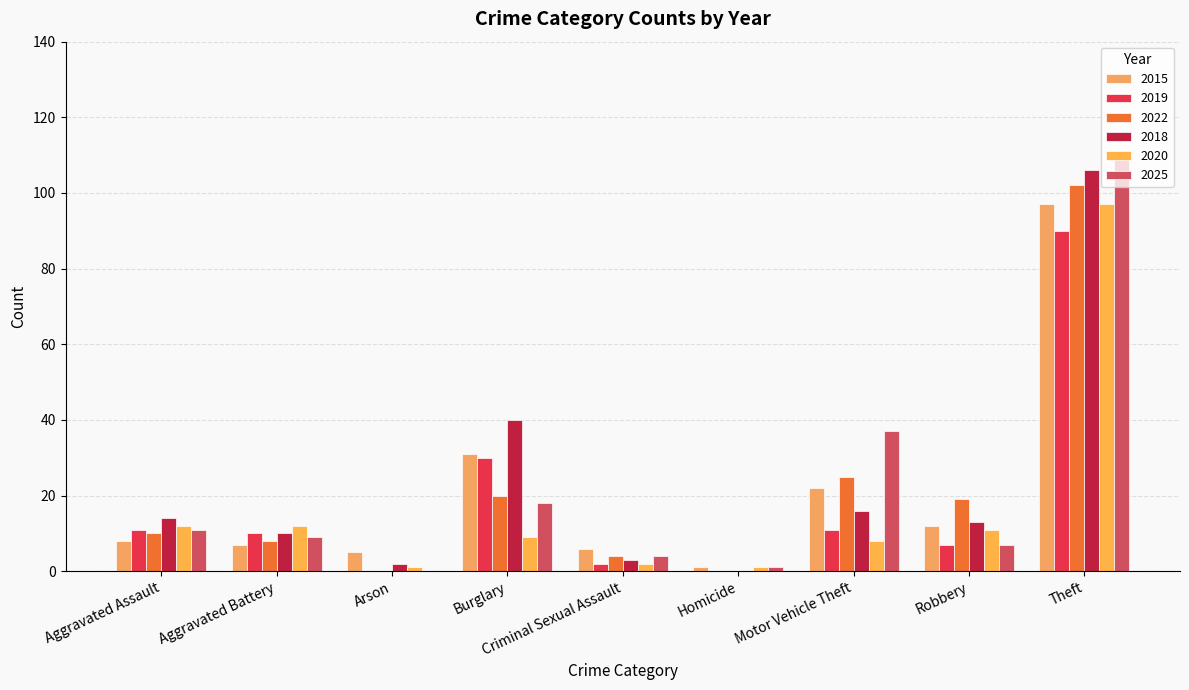

What is the maximum value for 2022?

102